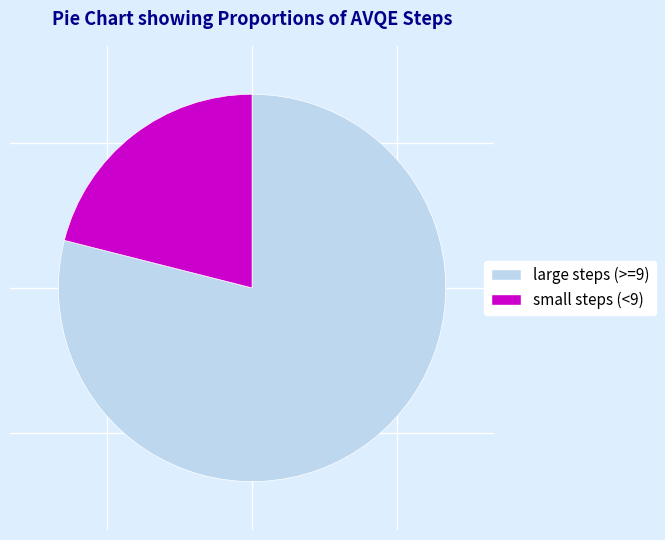

Does any single category account for the majority?

Yes